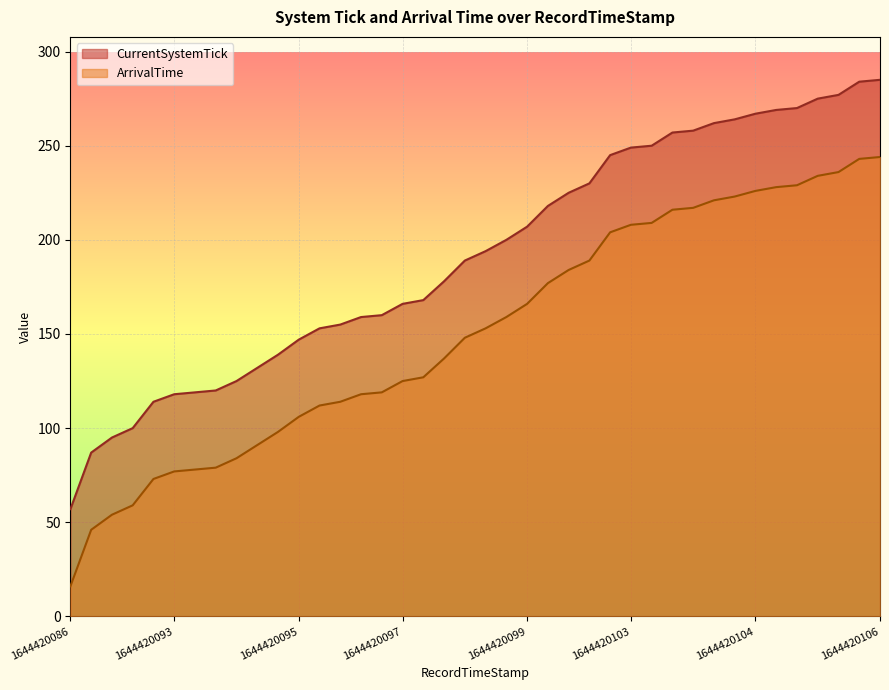

What are all the series names shown in the legend?

CurrentSystemTick, ArrivalTime